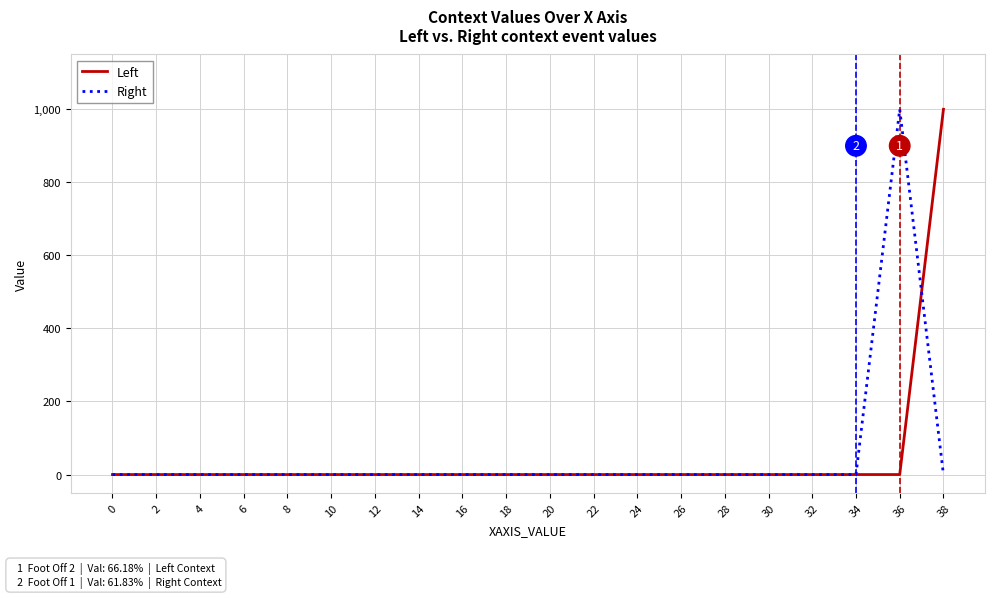

What is the greatest value displayed?

1000